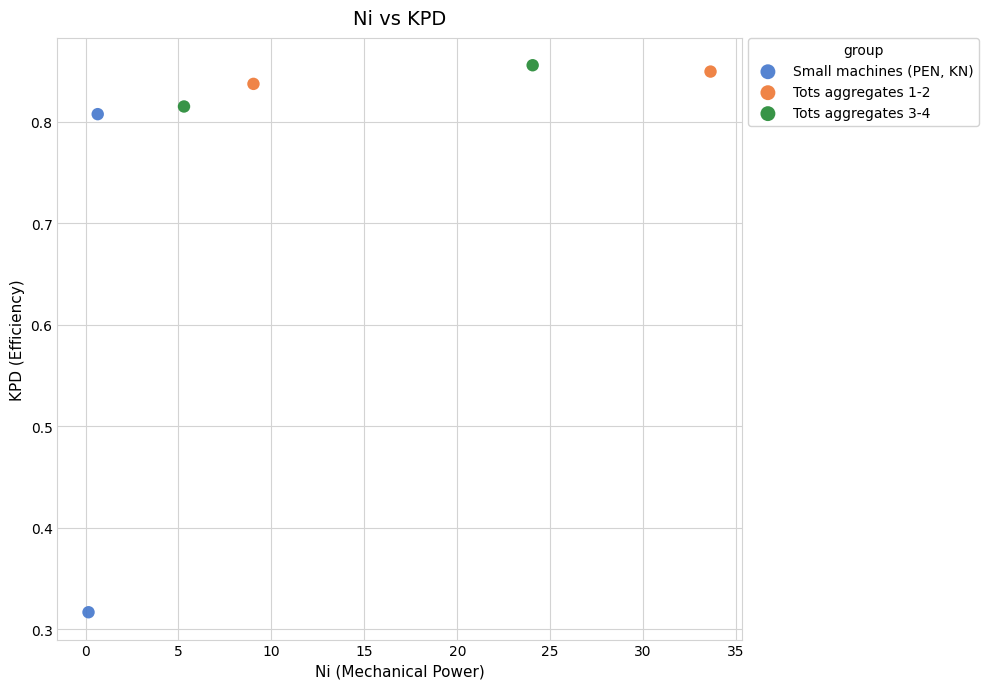

What are all the series names shown in the legend?

Small machines (PEN, KN), Tots aggregates 1-2, Tots aggregates 3-4